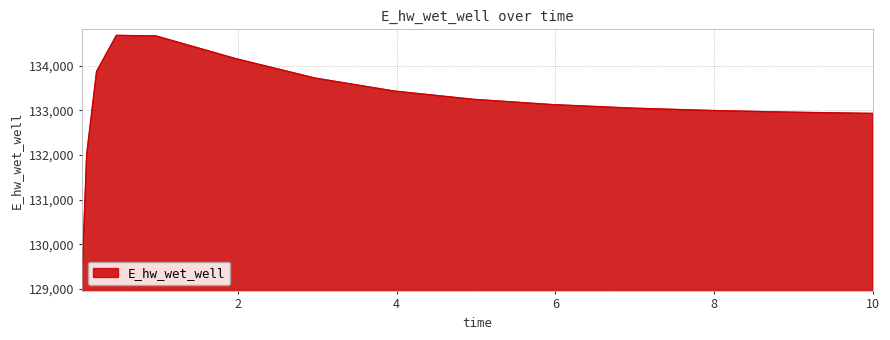

What is the difference between the maximum and minimum values?

5587.5